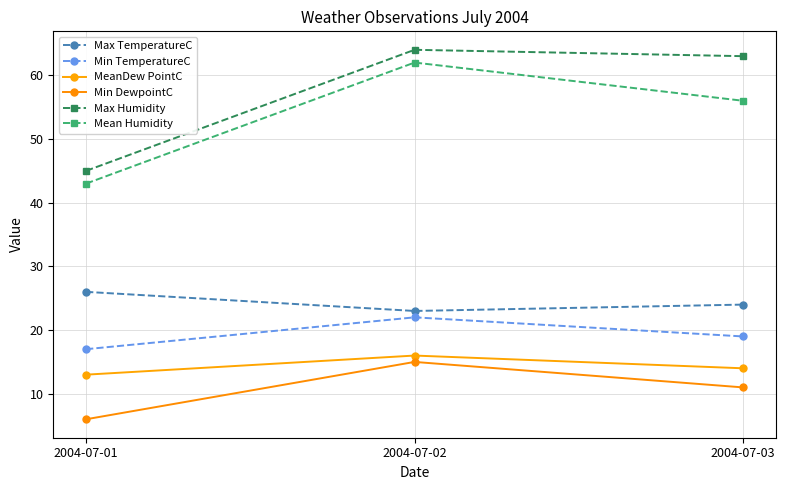

What is the average value of the Min DewpointC series?

11